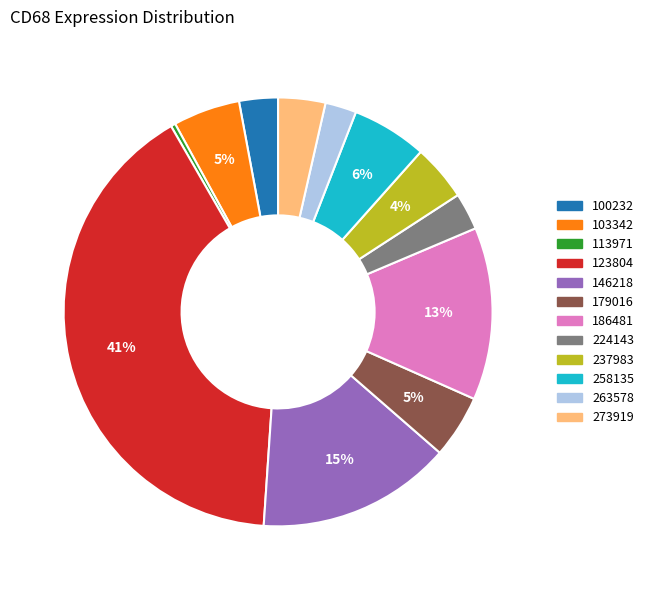

Is the sum of 179016 and 113971 greater than half?

No